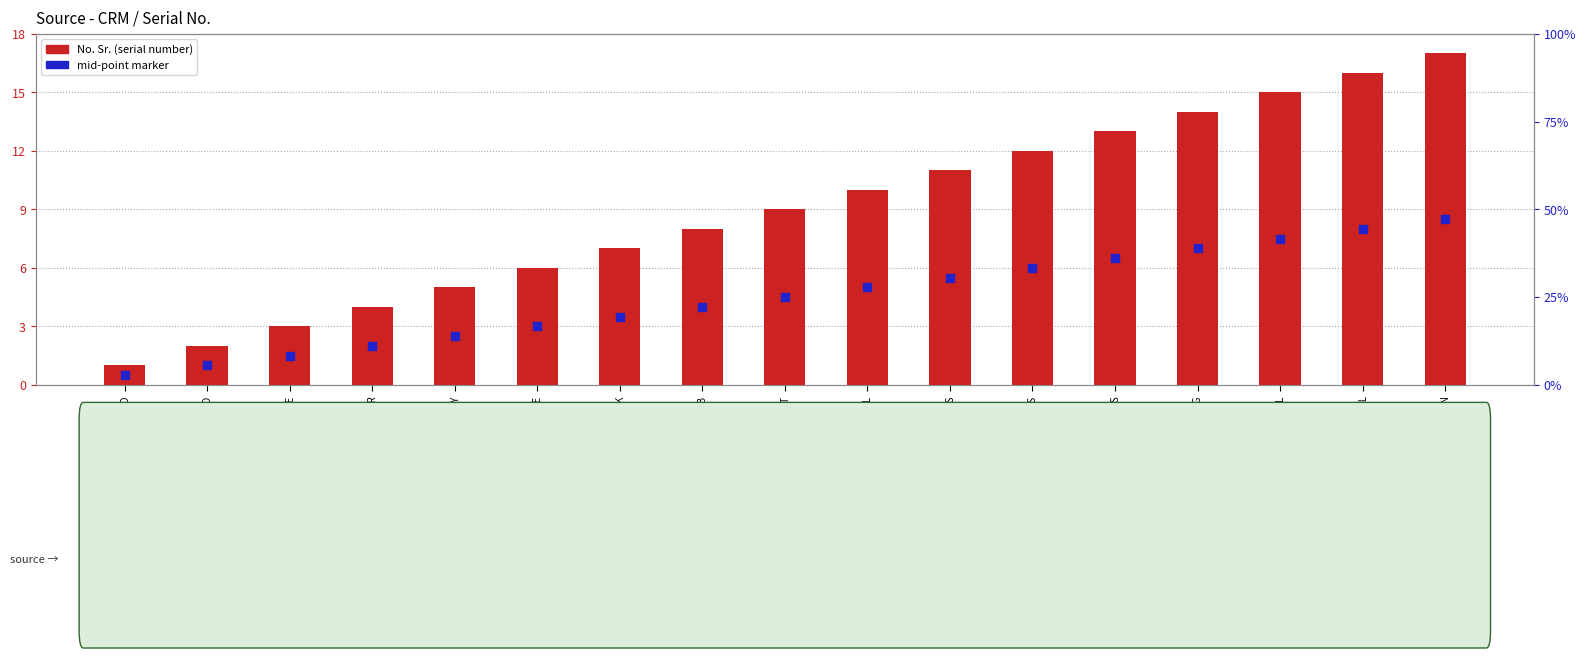

Which series has the widest spread of Y values?

No. Sr. (serial number)